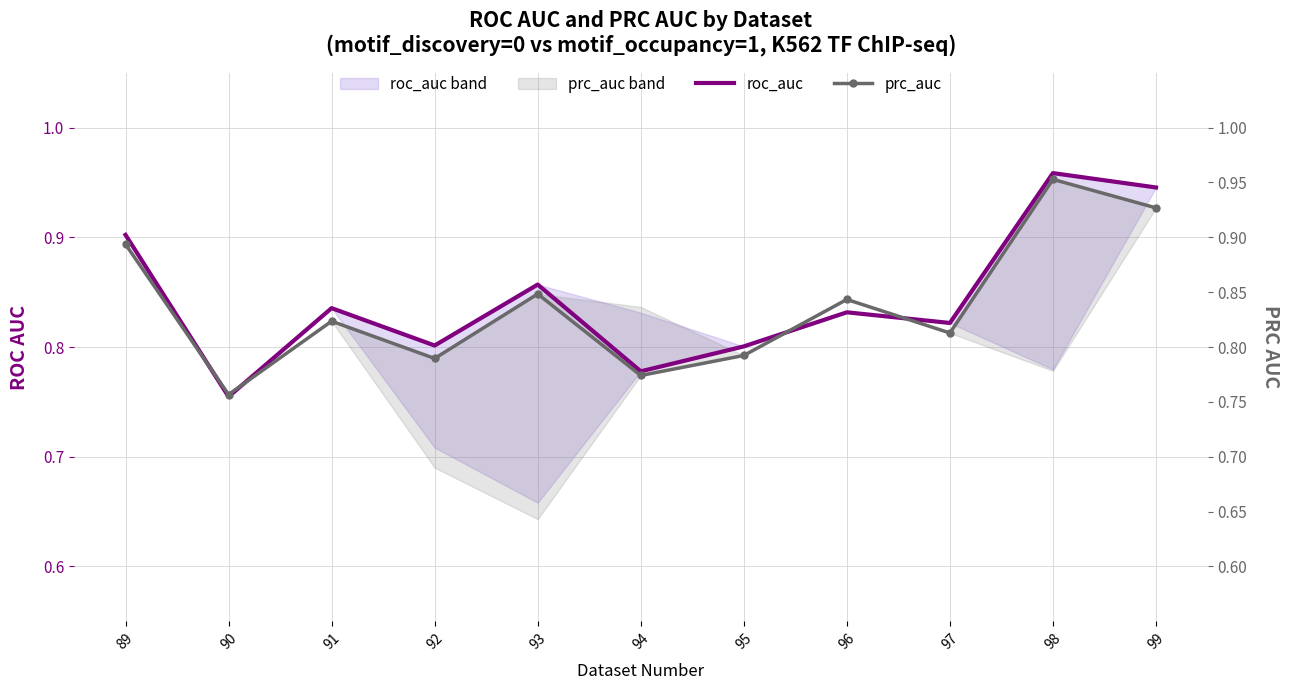

True or false: prc_auc and roc_auc intersect in this chart.

True